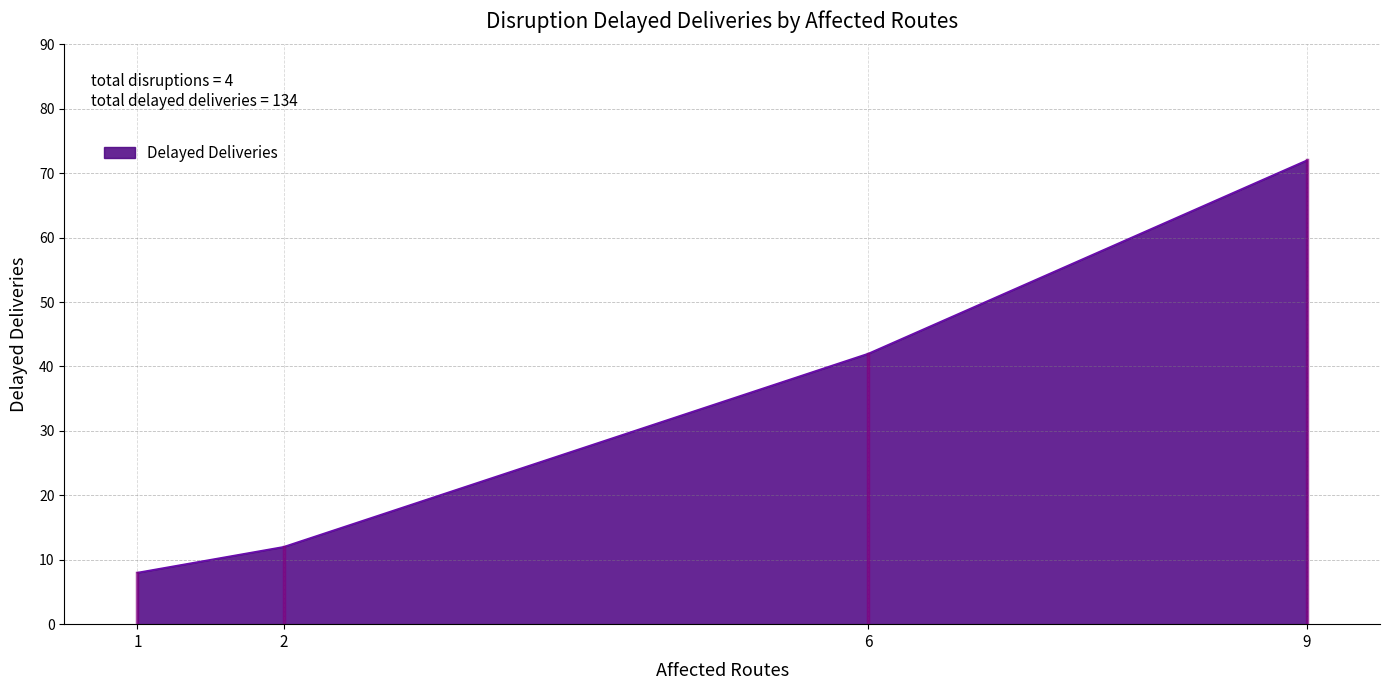

Approximately how many times larger is the value at 9 compared to 2?

6.0